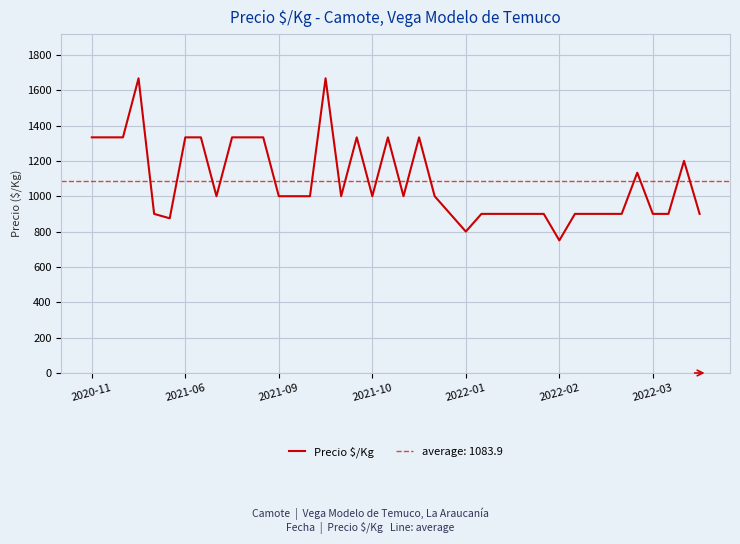

What is the maximum value shown in the chart?

1667